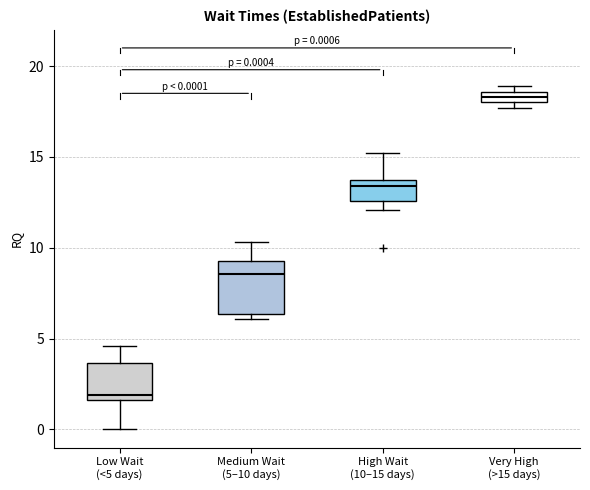

Which box's median line is the lowest?

Low Wait (<5 days)